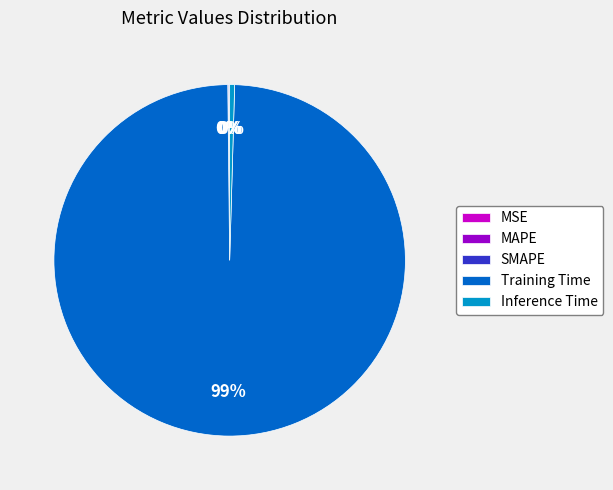

Which slice is the largest?

Training Time